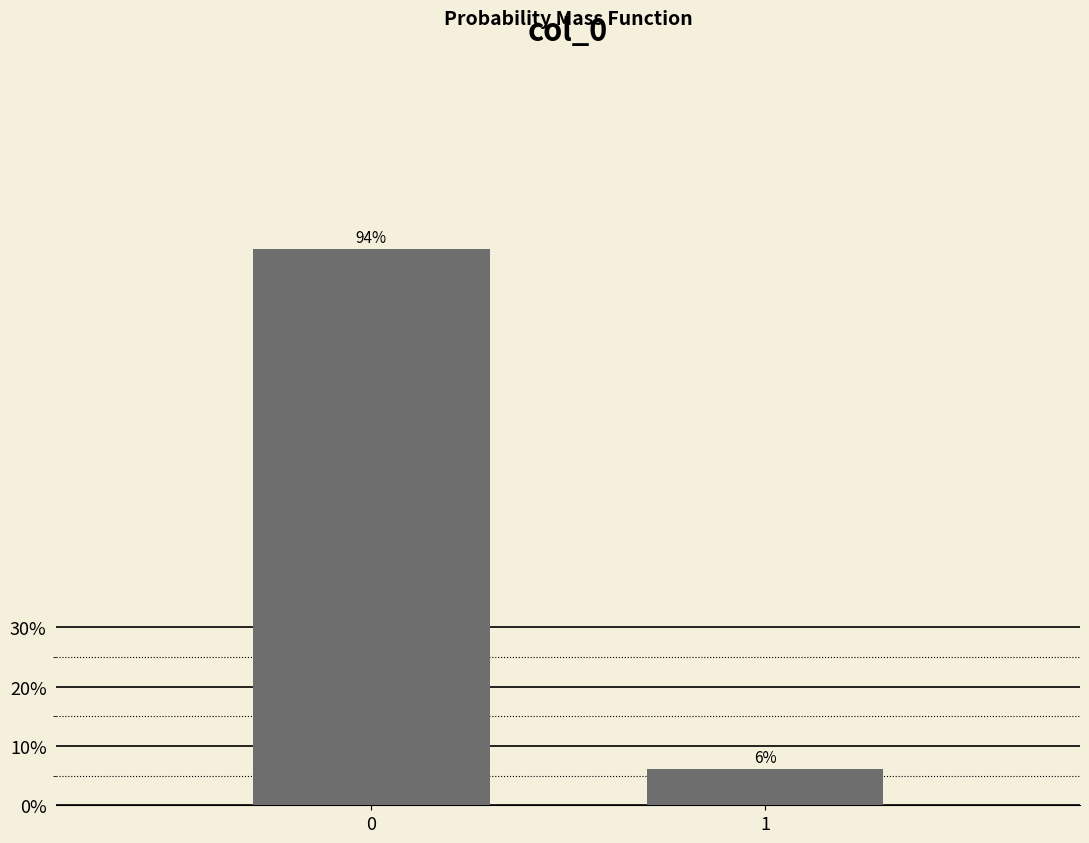

Rank the categories by value from highest to lowest.

0, 1